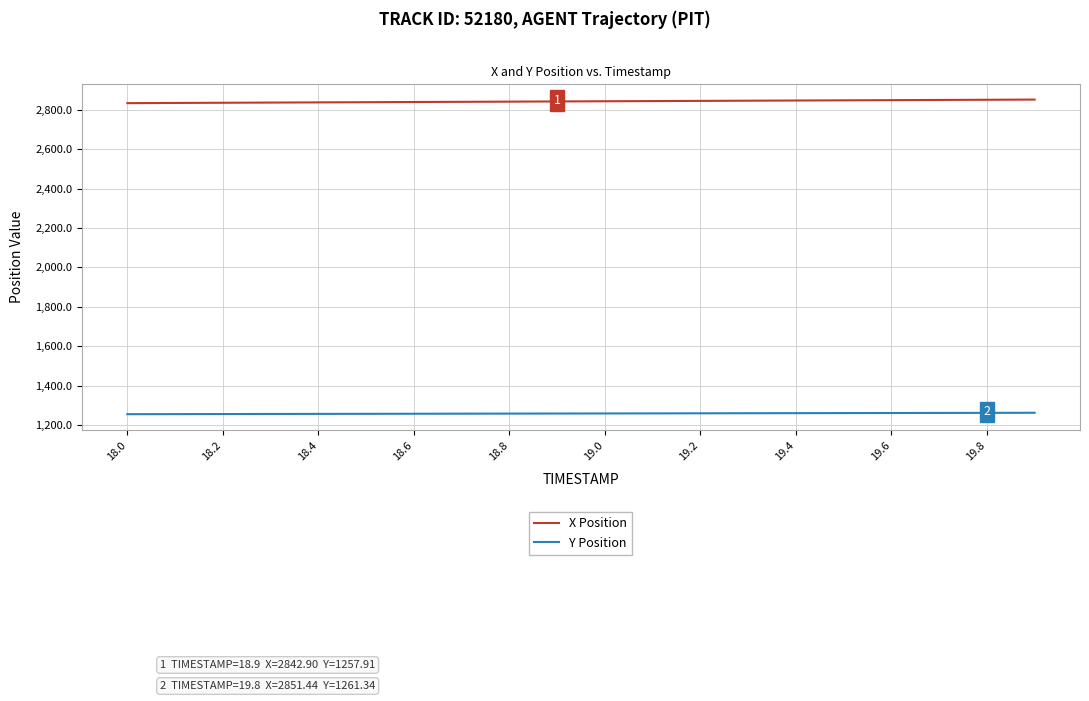

Rank the series by their maximum value, from lowest to highest.

Y Position, X Position